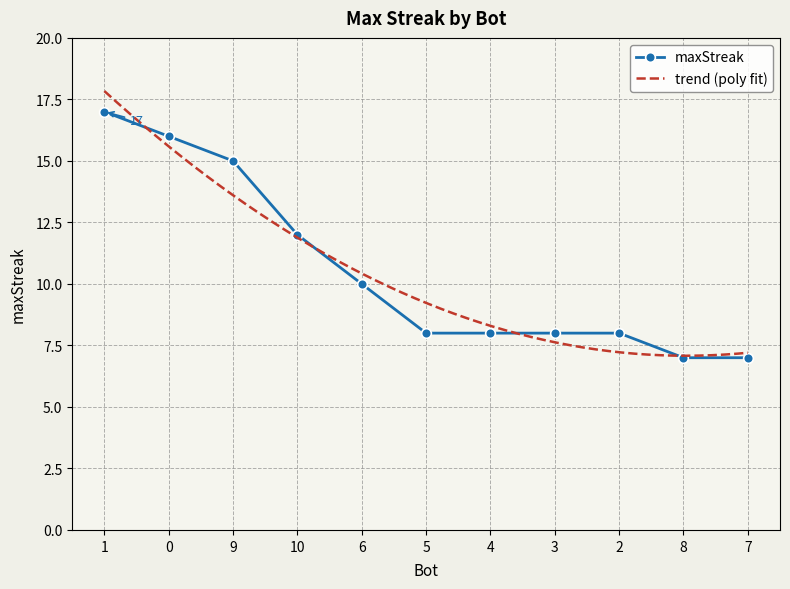

What is the label of the 6th point from the left?

5